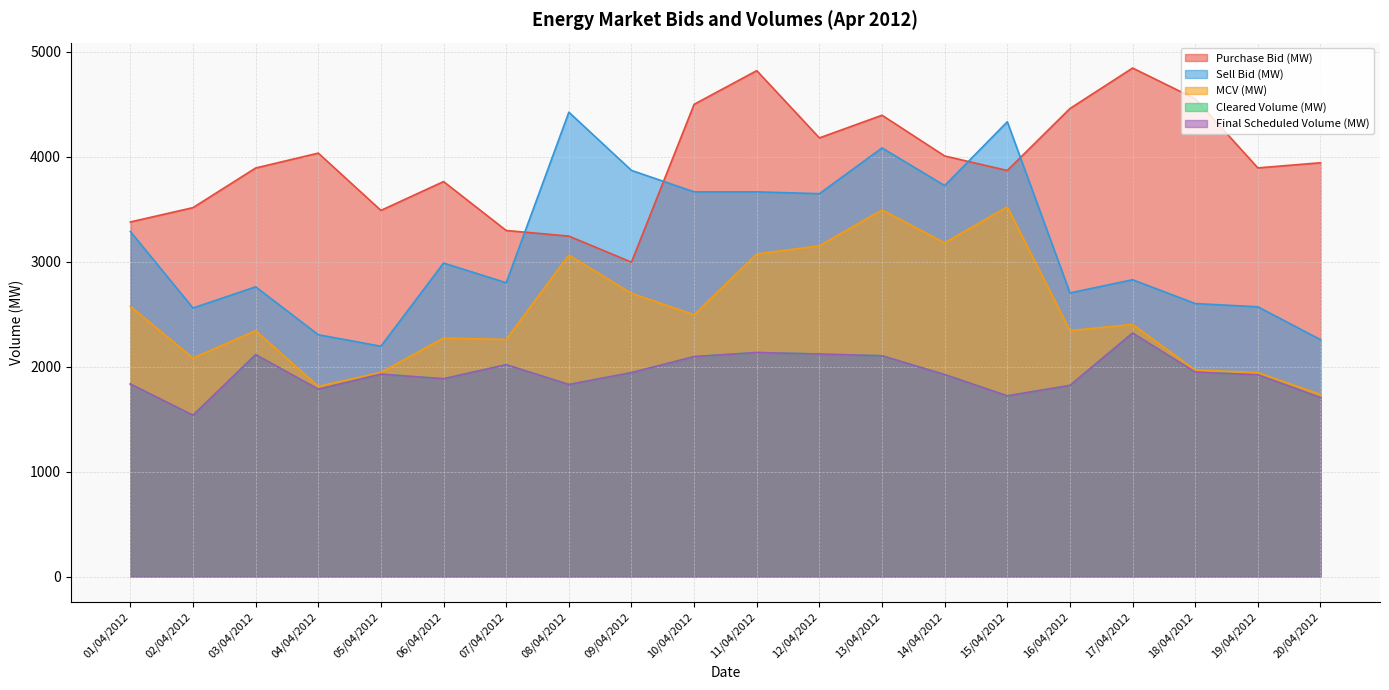

List the series in order of their peak value, highest first.

Purchase Bid (MW), Sell Bid (MW), MCV (MW), Cleared Volume (MW), Final Scheduled Volume (MW)